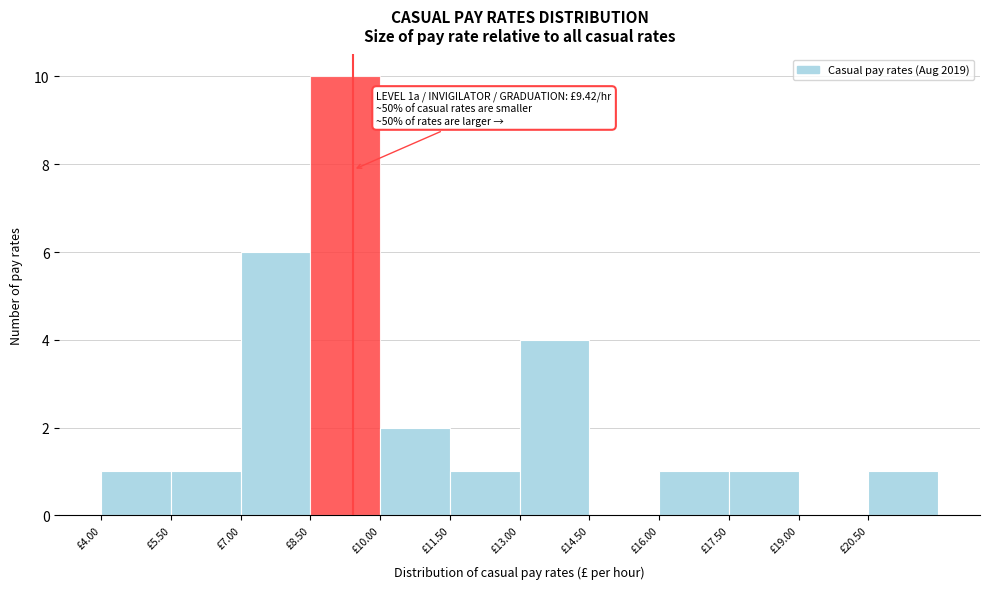

Which range on the x-axis has the tallest bar?

8.5 to 10.0